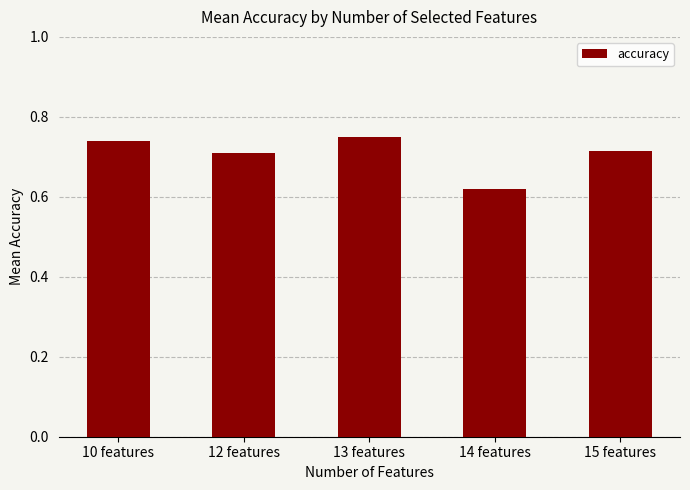

Is it true that the value at 14 features is 0.4?

False